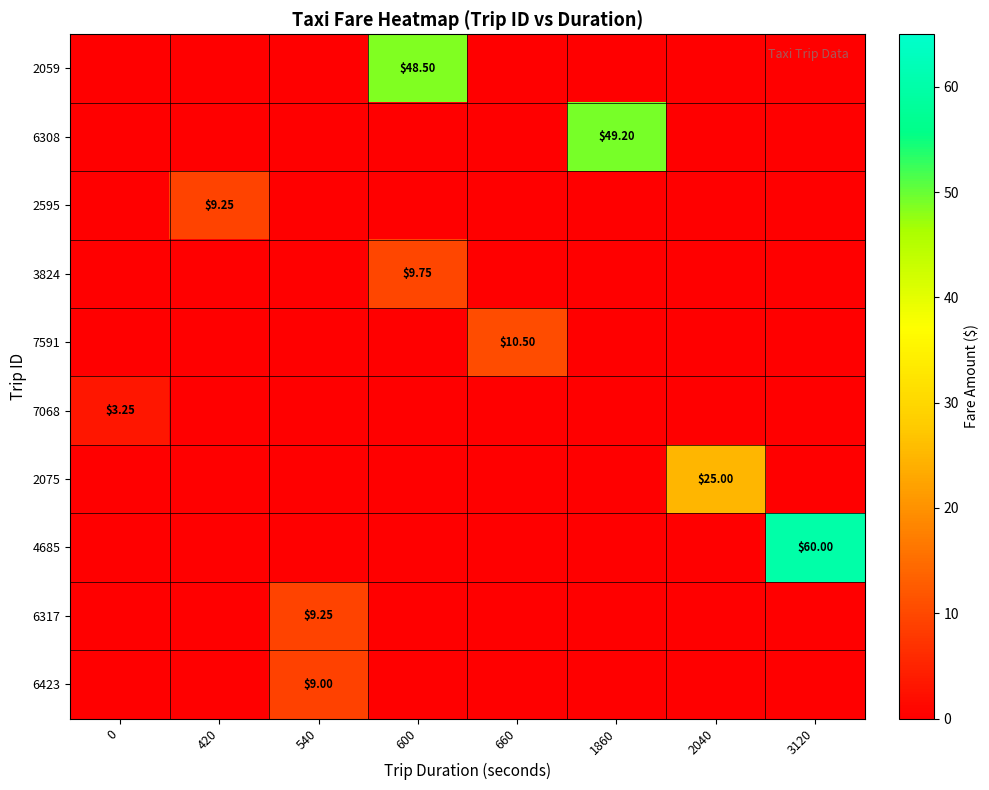

Reading right to left, extract all data points from this chart.

row_0: 3120=0.0	2040=0.0	1860=0.0	660=0.0	600=48.5	540=0.0	420=0.0	0=0.0
row_1: 3120=0.0	2040=0.0	1860=49.2	660=0.0	600=0.0	540=0.0	420=0.0	0=0.0
row_2: 3120=0.0	2040=0.0	1860=0.0	660=0.0	600=0.0	540=0.0	420=9.2	0=0.0
row_3: 3120=0.0	2040=0.0	1860=0.0	660=0.0	600=9.8	540=0.0	420=0.0	0=0.0
row_4: 3120=0.0	2040=0.0	1860=0.0	660=10.5	600=0.0	540=0.0	420=0.0	0=0.0
row_5: 3120=0.0	2040=0.0	1860=0.0	660=0.0	600=0.0	540=0.0	420=0.0	0=3.2
row_6: 3120=0.0	2040=25.0	1860=0.0	660=0.0	600=0.0	540=0.0	420=0.0	0=0.0
row_7: 3120=60.0	2040=0.0	1860=0.0	660=0.0	600=0.0	540=0.0	420=0.0	0=0.0
row_8: 3120=0.0	2040=0.0	1860=0.0	660=0.0	600=0.0	540=9.2	420=0.0	0=0.0
row_9: 3120=0.0	2040=0.0	1860=0.0	660=0.0	600=0.0	540=9.0	420=0.0	0=0.0